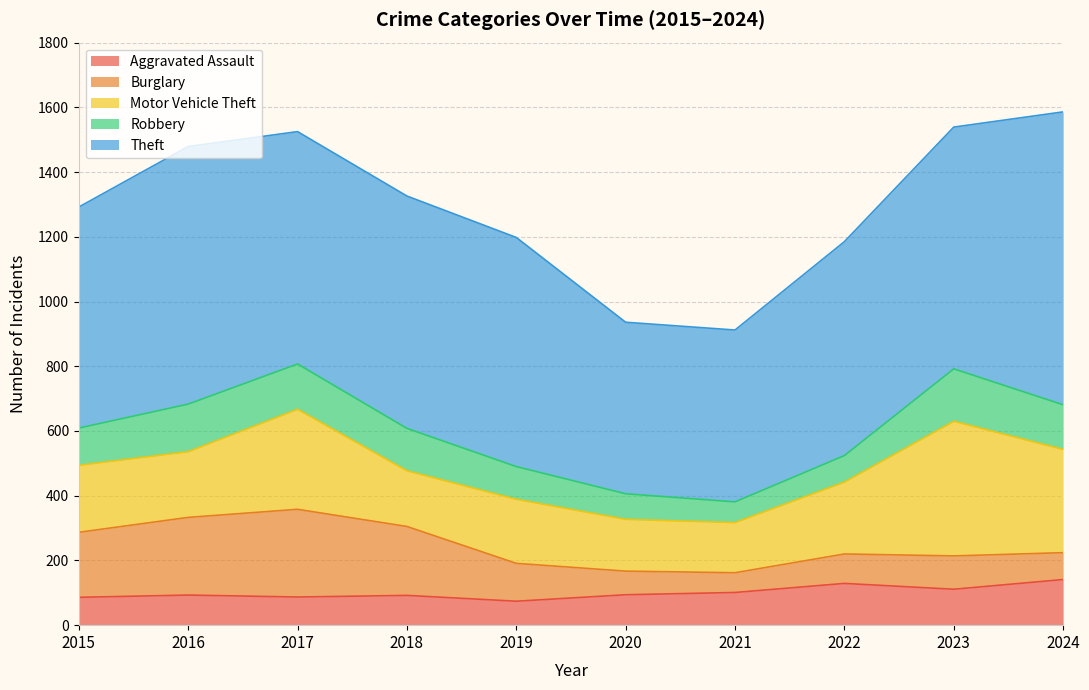

What is the minimum value shown in the chart?

61